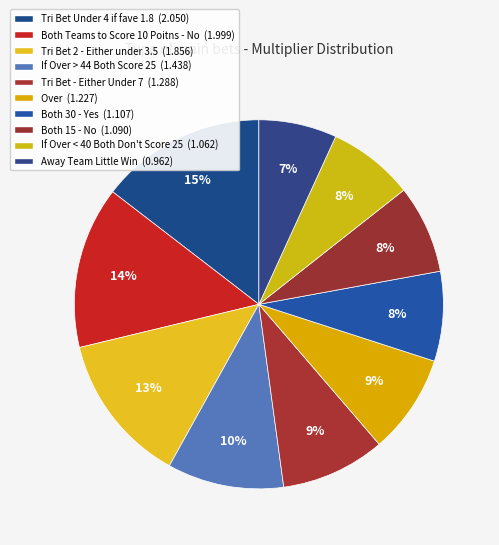

How many slices are in this pie chart?

10